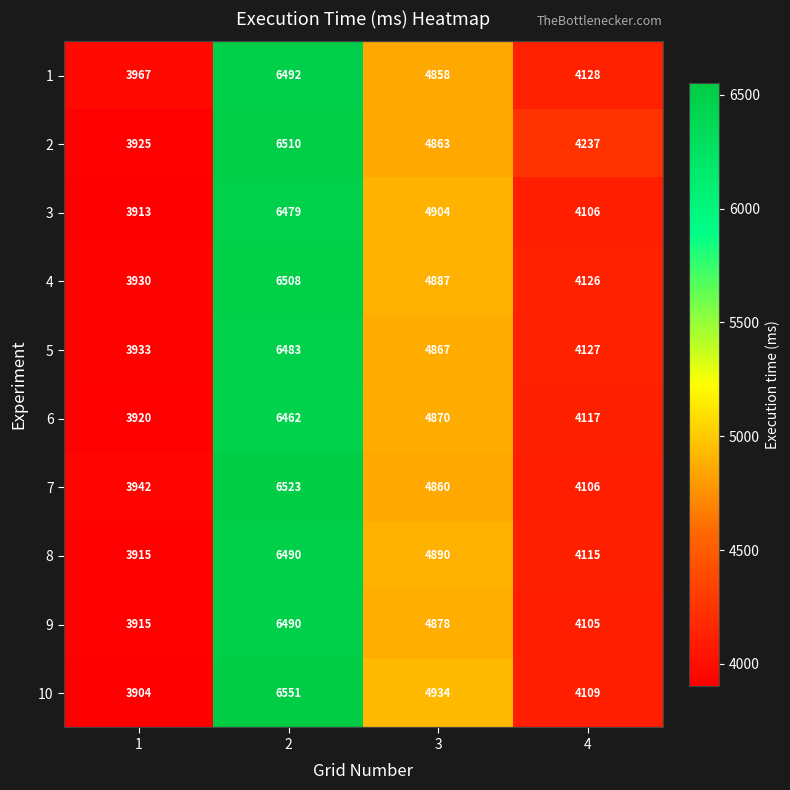

Is the value of 6 at 3 greater than the value of 10 at 3?

No